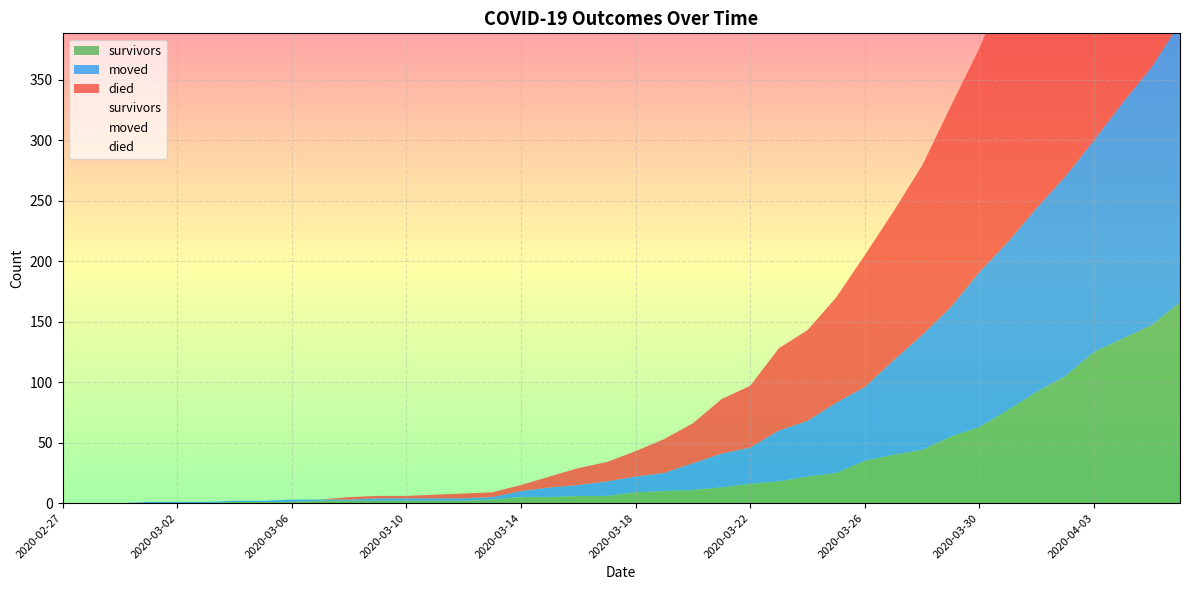

Between 2020-02-28 and 2020-04-01, which series saw the biggest shift?

died